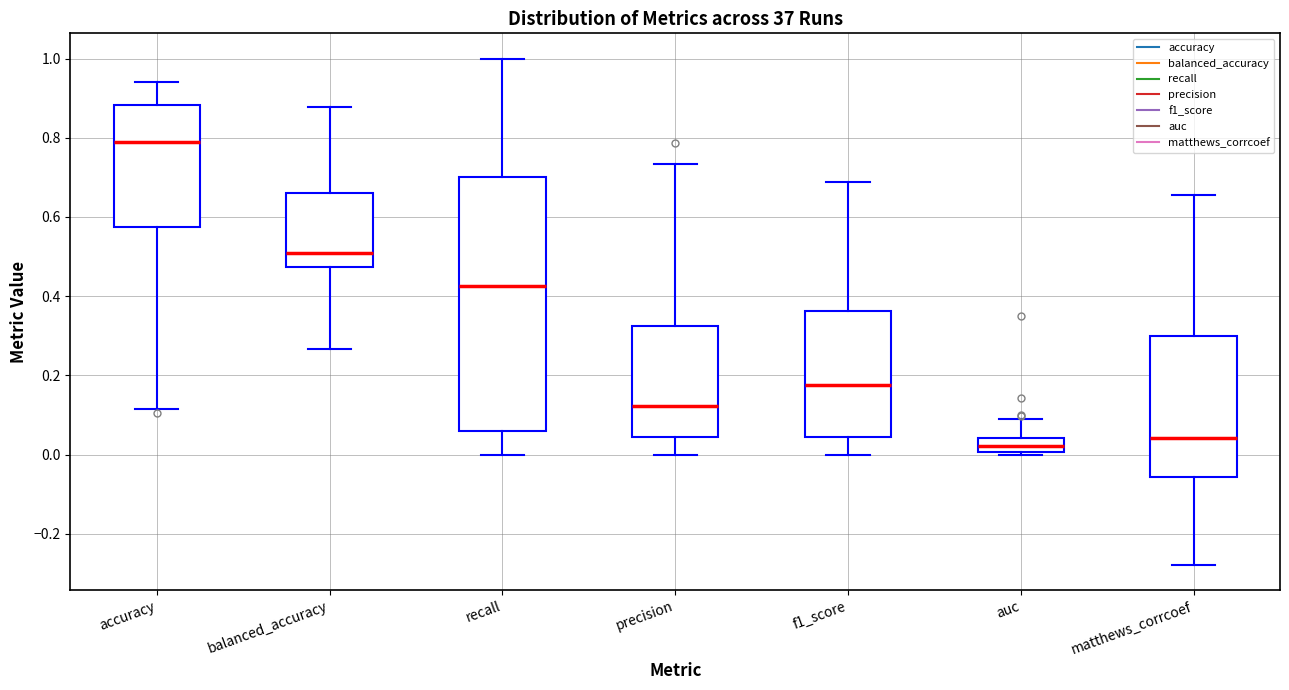

Reading left to right, read every box against the y-axis: the position of its median line, the range the box covers, and the ends of its whiskers. The values are not printed on the chart, so give them approximately, as read against the axis.

accuracy: median 0.80, box 0.58 to 0.88, whiskers 0.12 to 0.94
balanced_accuracy: median 0.50, box 0.48 to 0.66, whiskers 0.26 to 0.88
recall: median 0.42, box 0.06 to 0.70, whiskers 0.00 to 1.00
precision: median 0.12, box 0.04 to 0.32, whiskers 0.00 to 0.74
f1_score: median 0.18, box 0.04 to 0.36, whiskers 0.00 to 0.68
auc: median 0.02, box 0.00 to 0.04, whiskers 0.00 to 0.10
matthews_corrcoef: median 0.04, box -0.06 to 0.30, whiskers -0.28 to 0.66